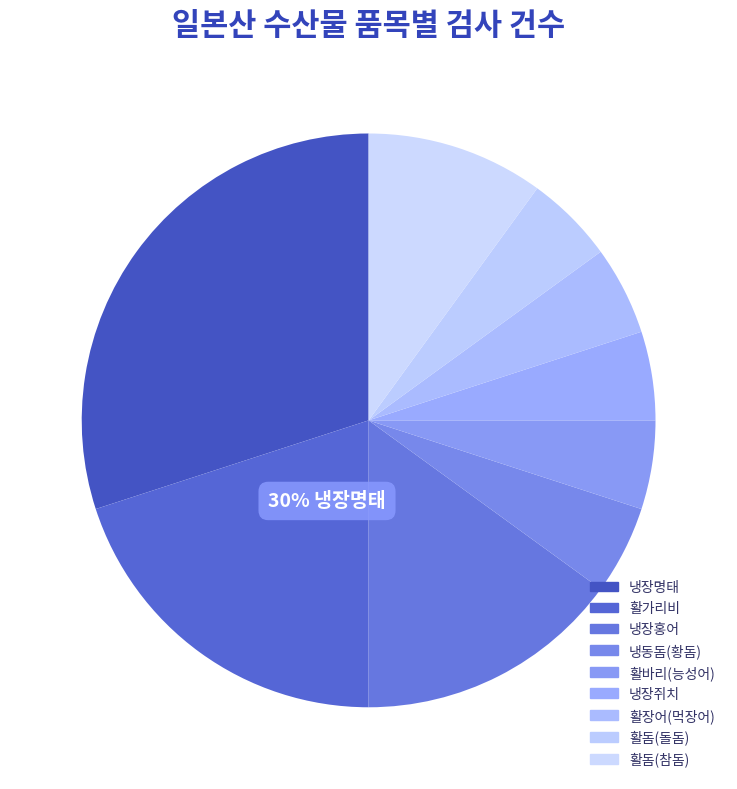

How many slices are in this pie chart?

9